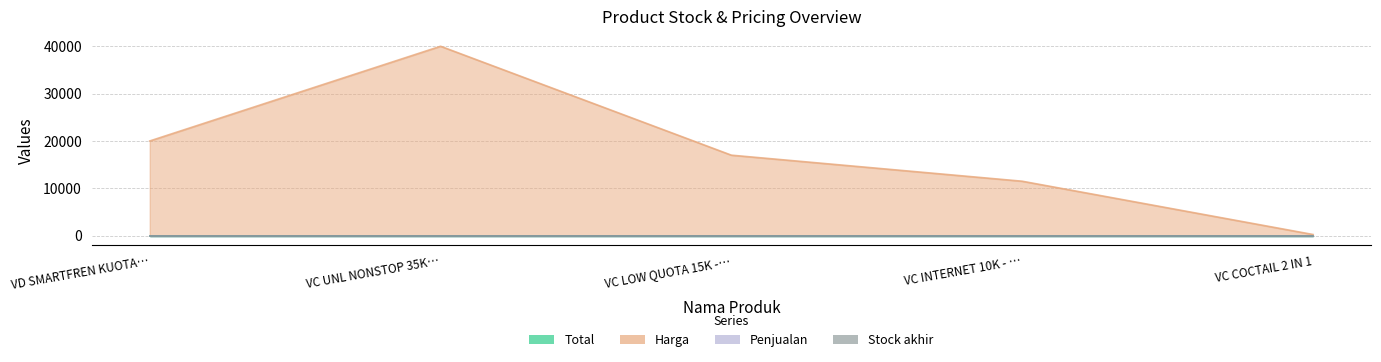

Does the chart display data point markers on the line(s)?

No